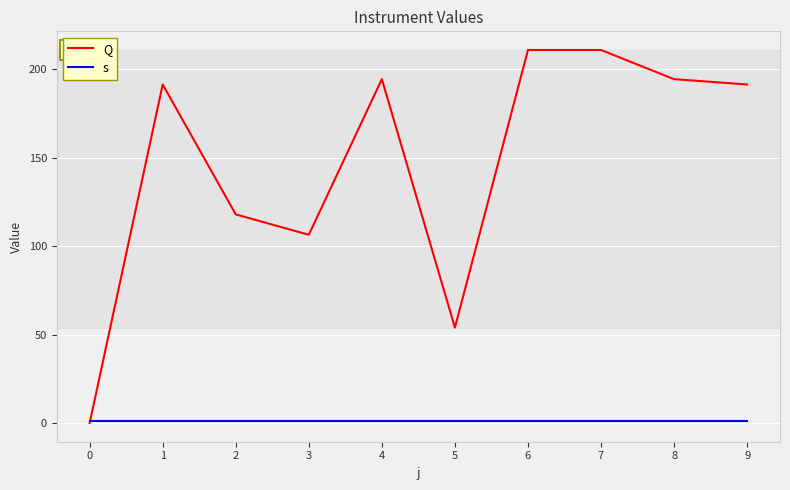

What is the difference between the maximum and second lowest values in the Q series?

157.0